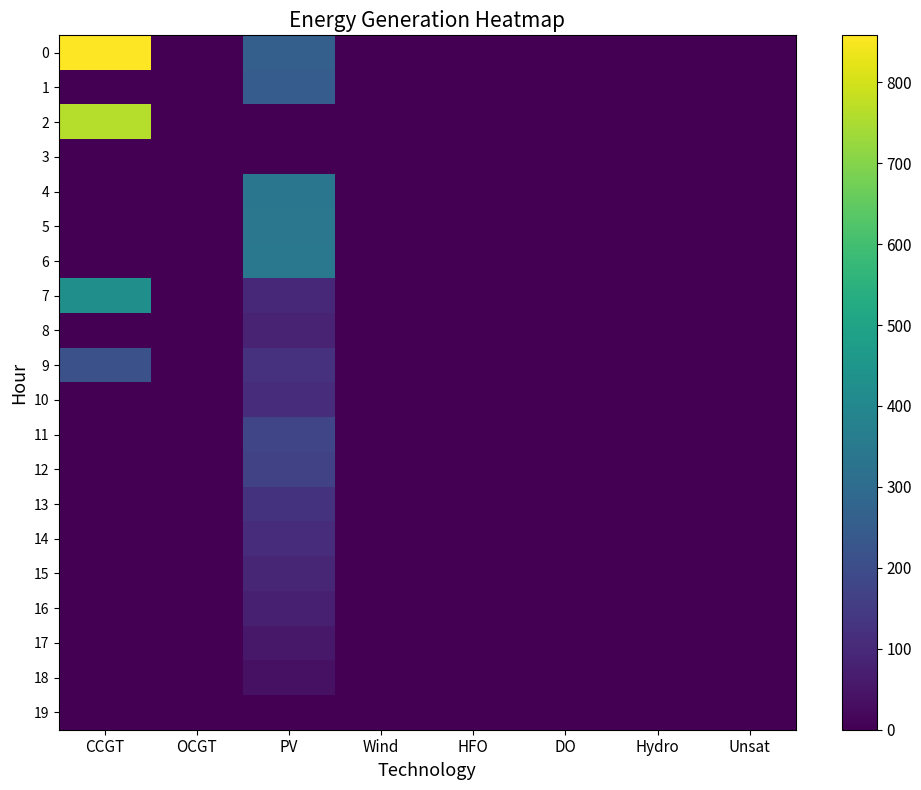

At DO, list the series in order from smallest to largest.

0, 1, 2, 3, 4, 5, 6, 7, 8, 9, 10, 11, 12, 13, 14, 15, 16, 17, 18, 19